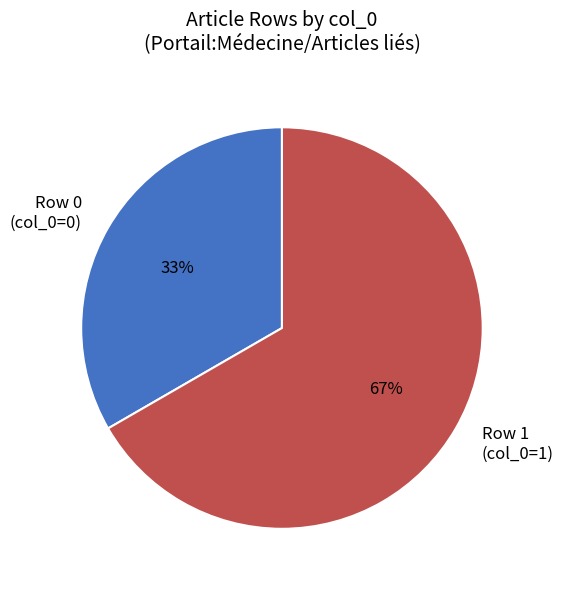

Count the number of slices in the pie.

2